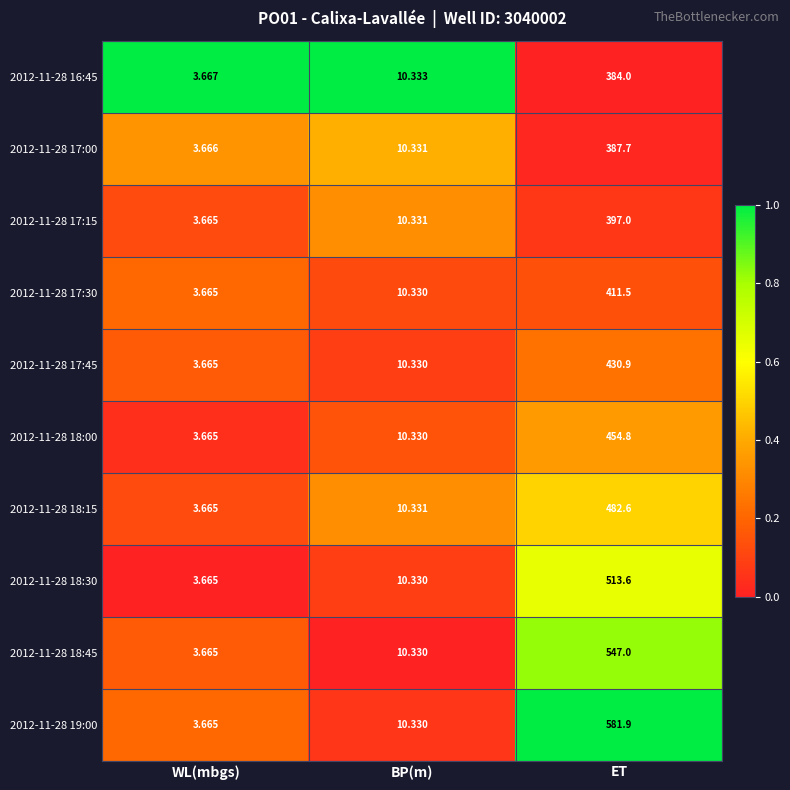

Which category has the highest value across all series?

ET